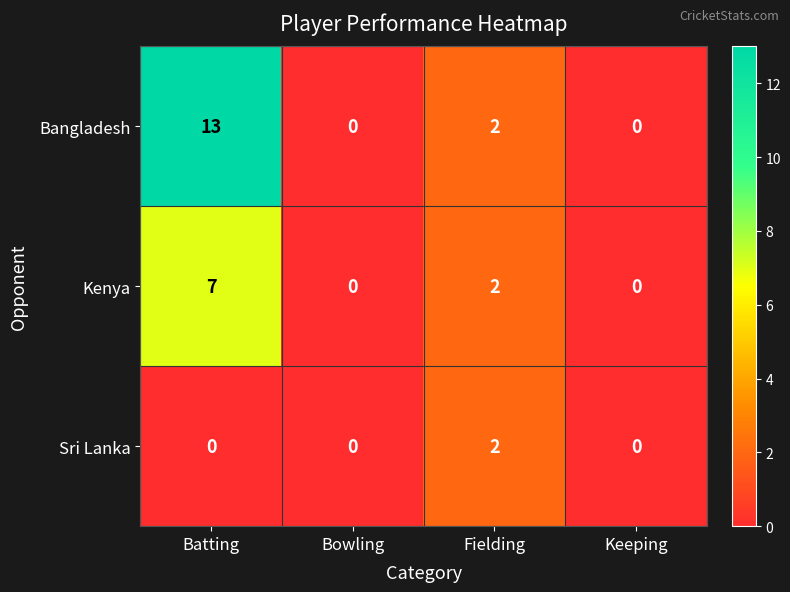

Rank the series by their average value, from highest to lowest.

Bangladesh, Kenya, Sri Lanka